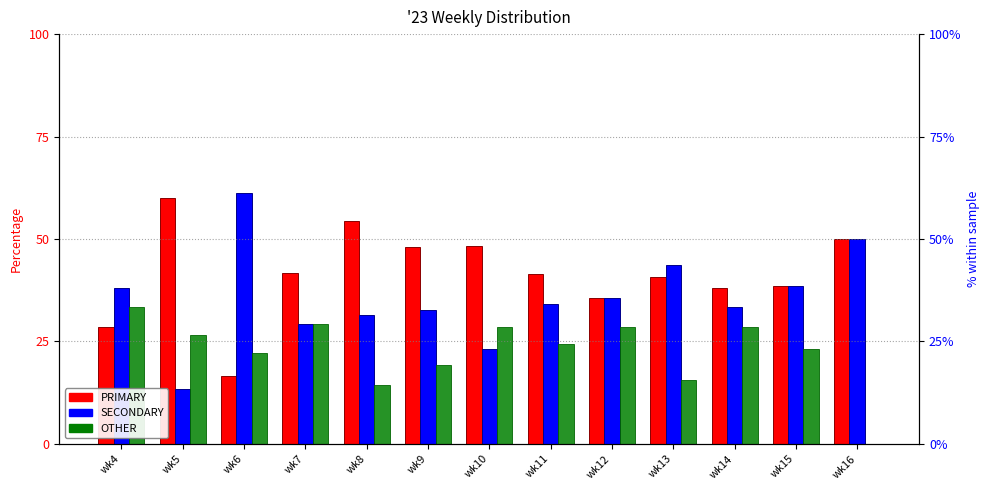

How many data points in PRIMARY are less than 41?

6